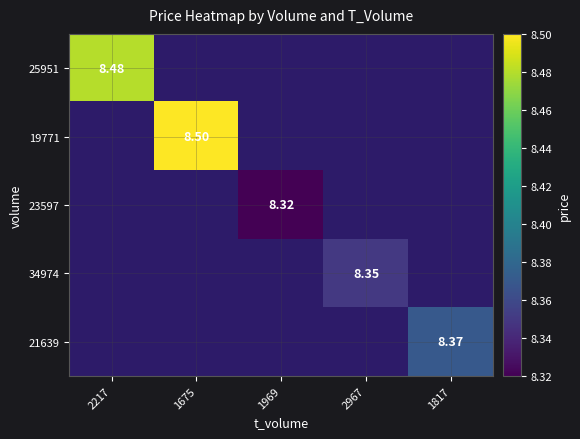

At which label does 21639 reach its minimum?

2217